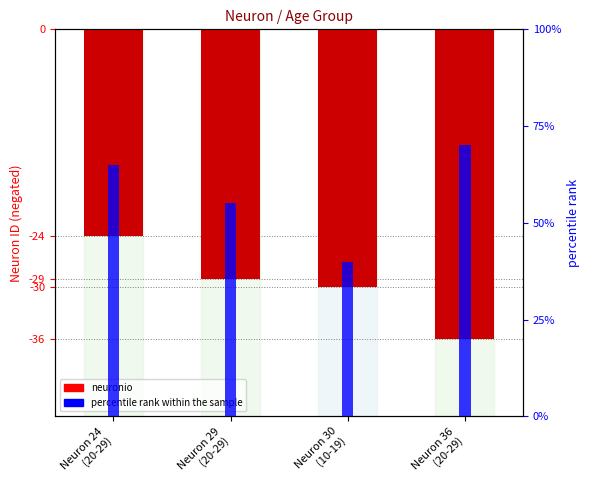

Which series has the largest total across all categories?

percentile rank within the sample